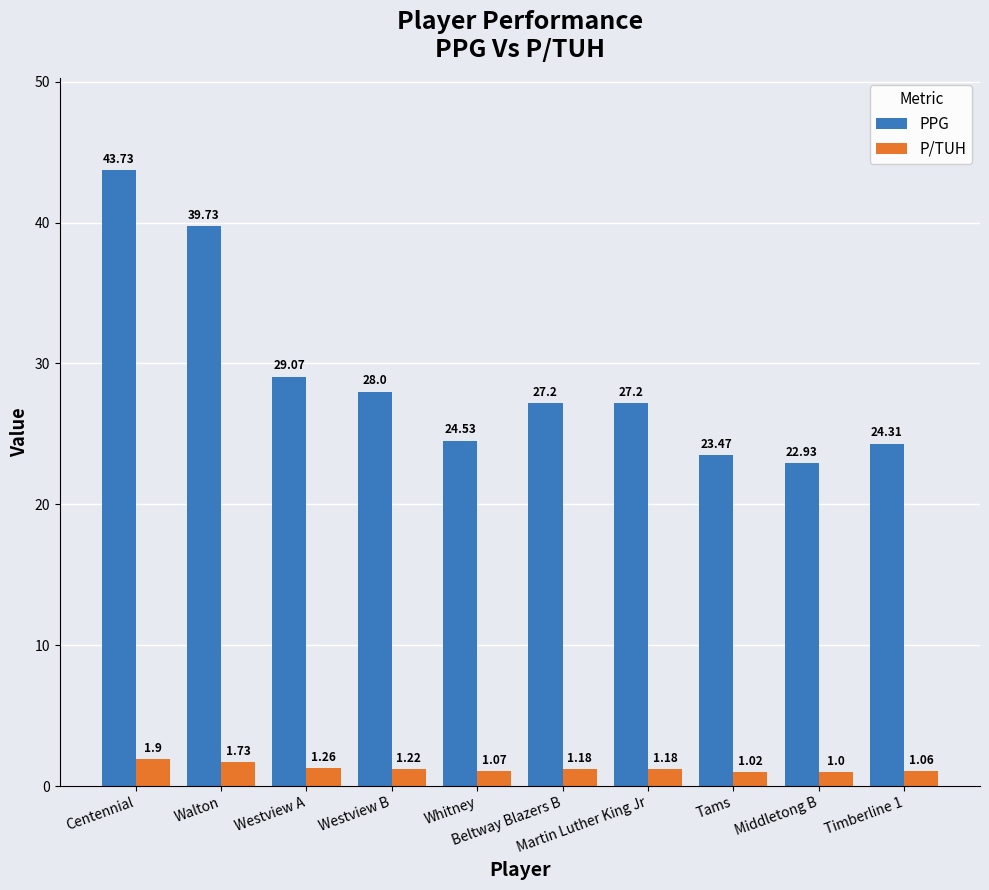

List the series in order of their peak value, lowest first.

P/TUH, PPG